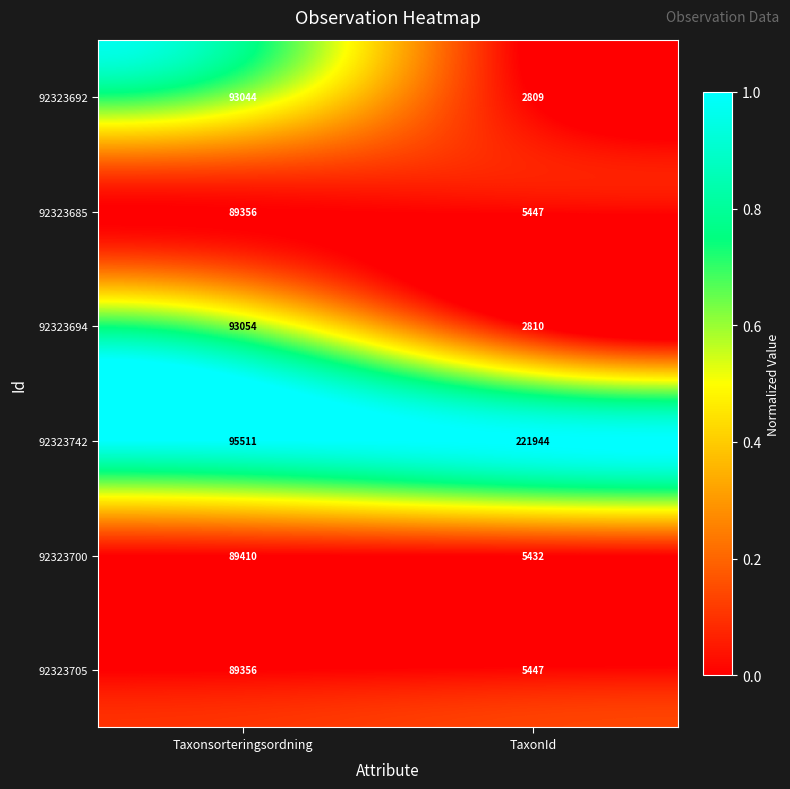

What is the sum of all 92323700 values?

94842